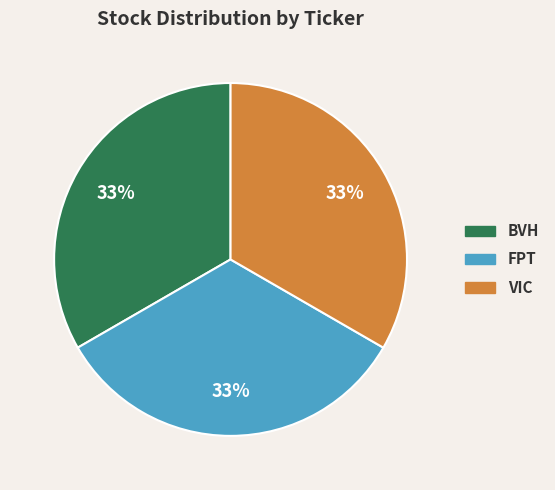

Count the number of slices in the pie.

3